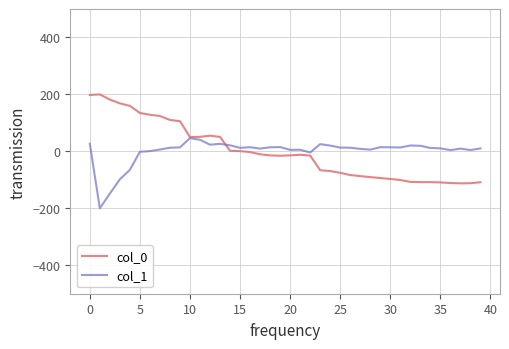

Which series has the largest range (max minus min)?

col_0